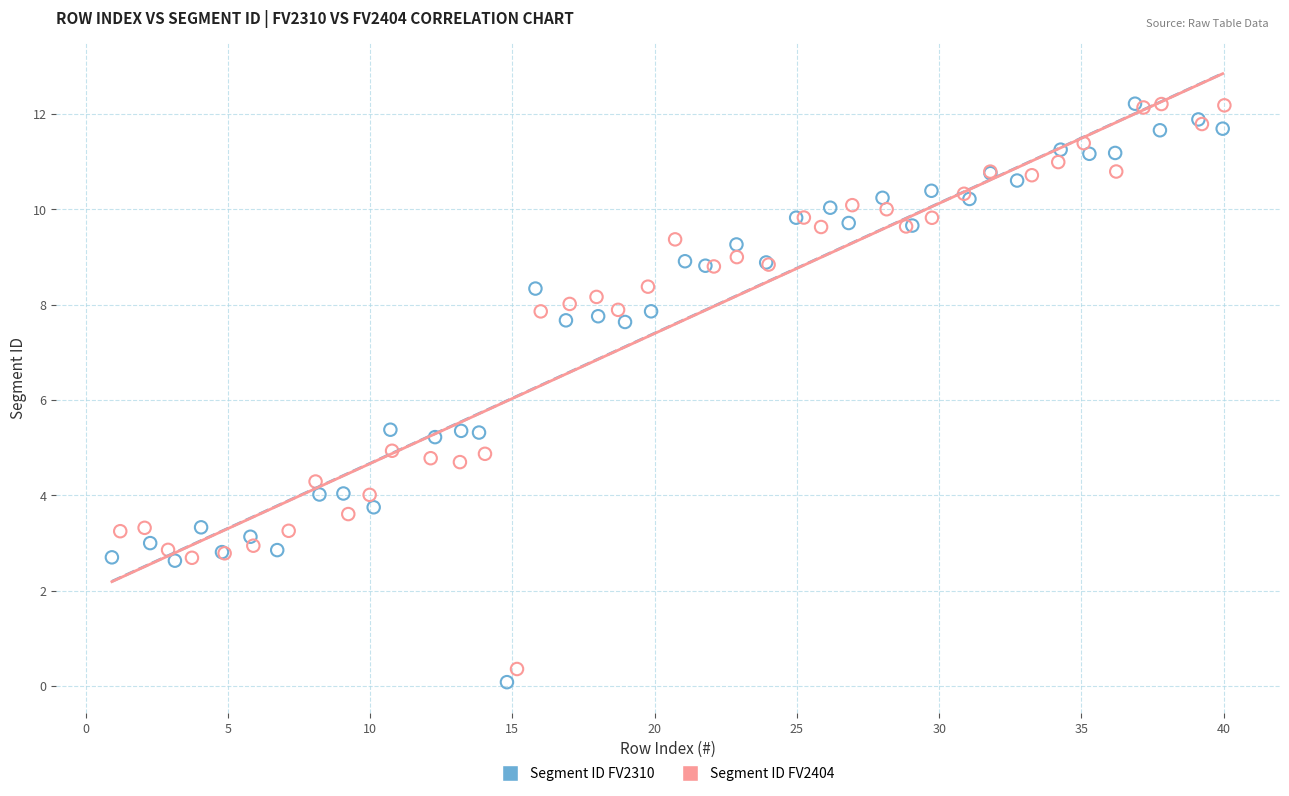

What are all the series names shown in the legend?

Segment ID FV2310, Segment ID FV2404